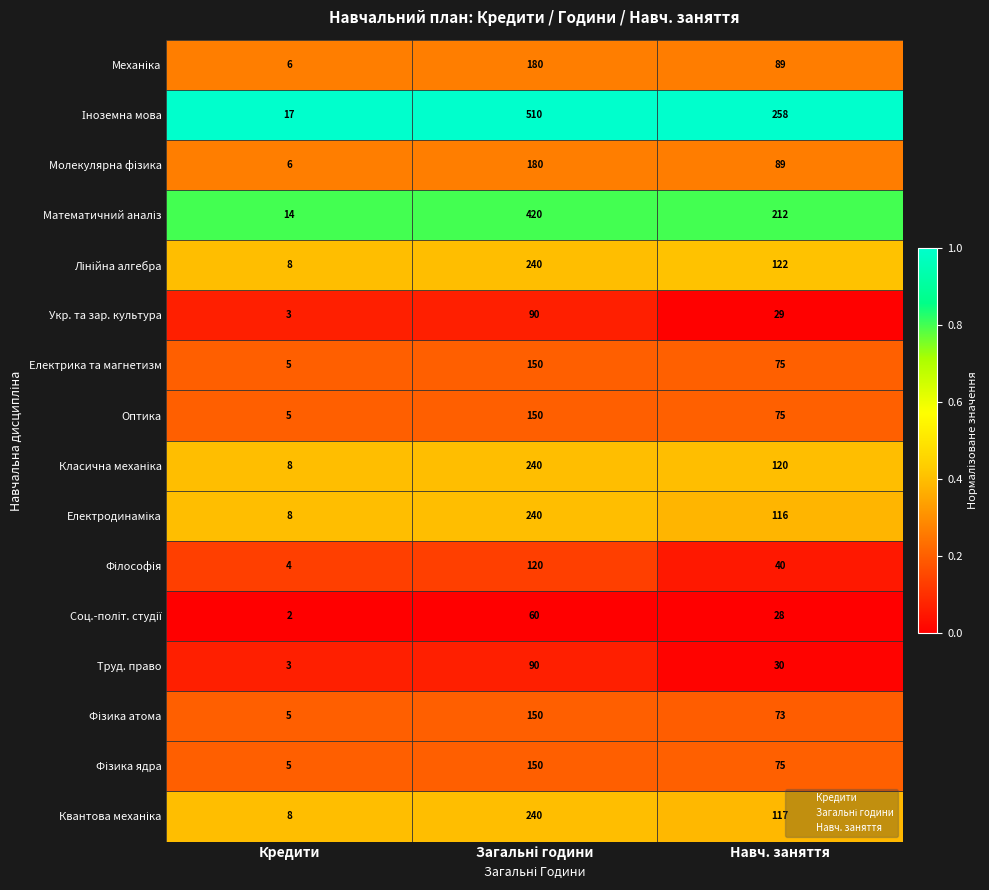

What is the average value of the Труд. право series?

41